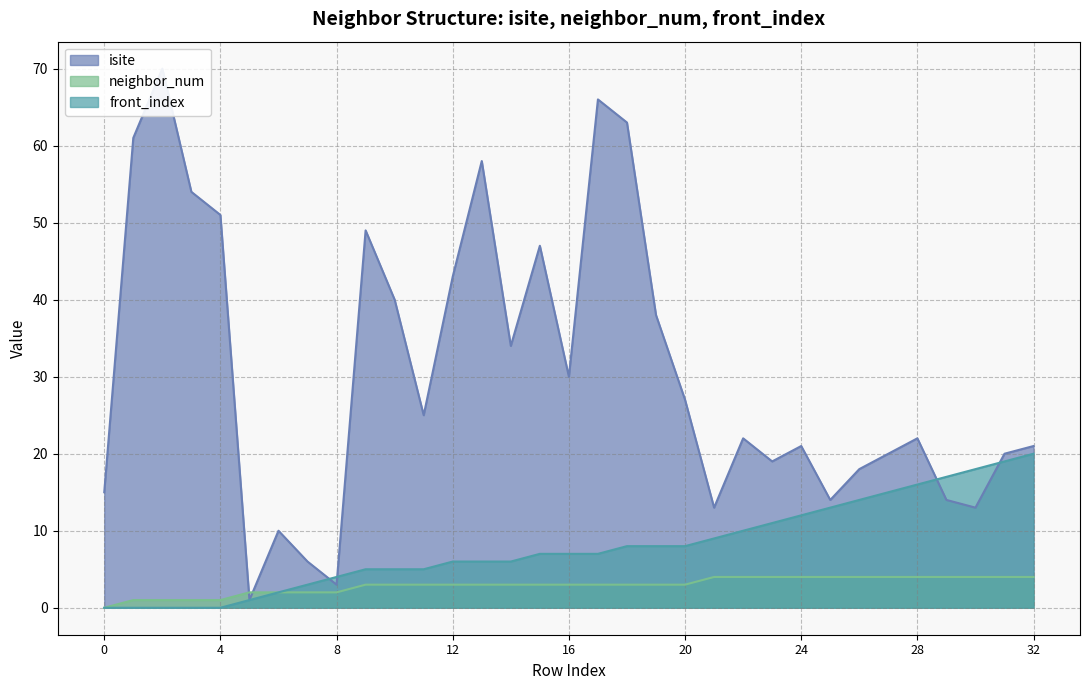

Where is isite nearest to the value 35?

14